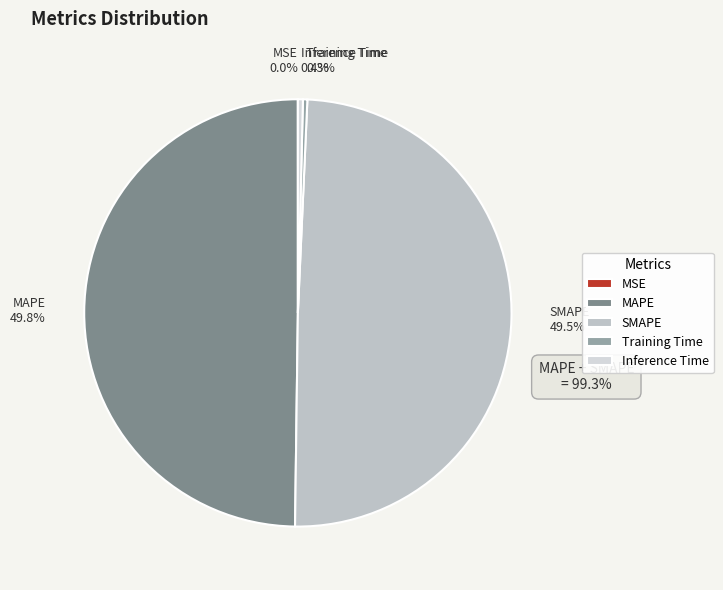

What percentage is NOT represented by SMAPE?

50.5%